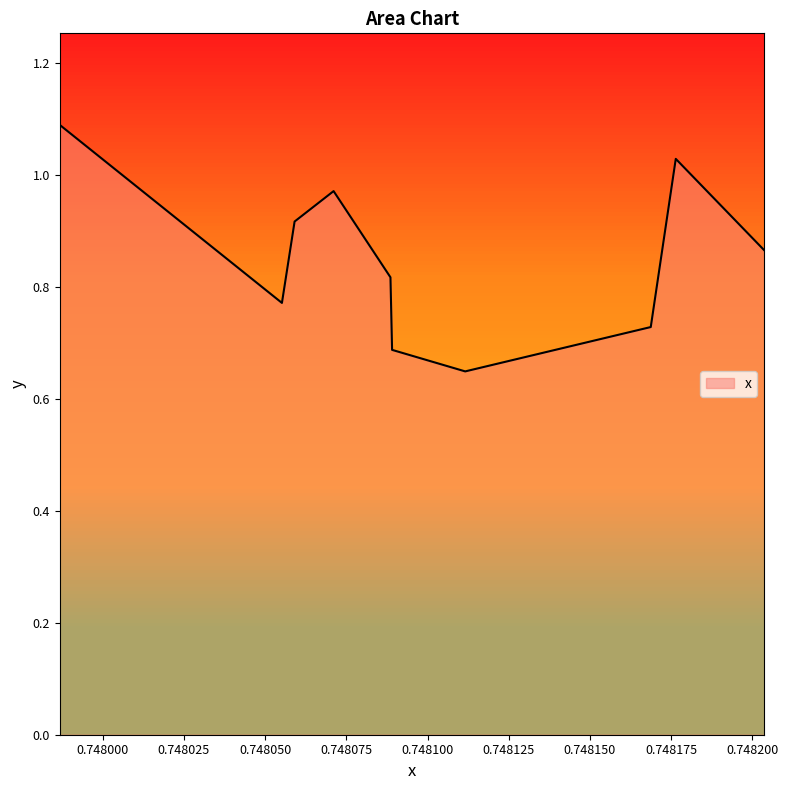

Between 0.7479868 and 0.7481764, which is larger?

0.7479868